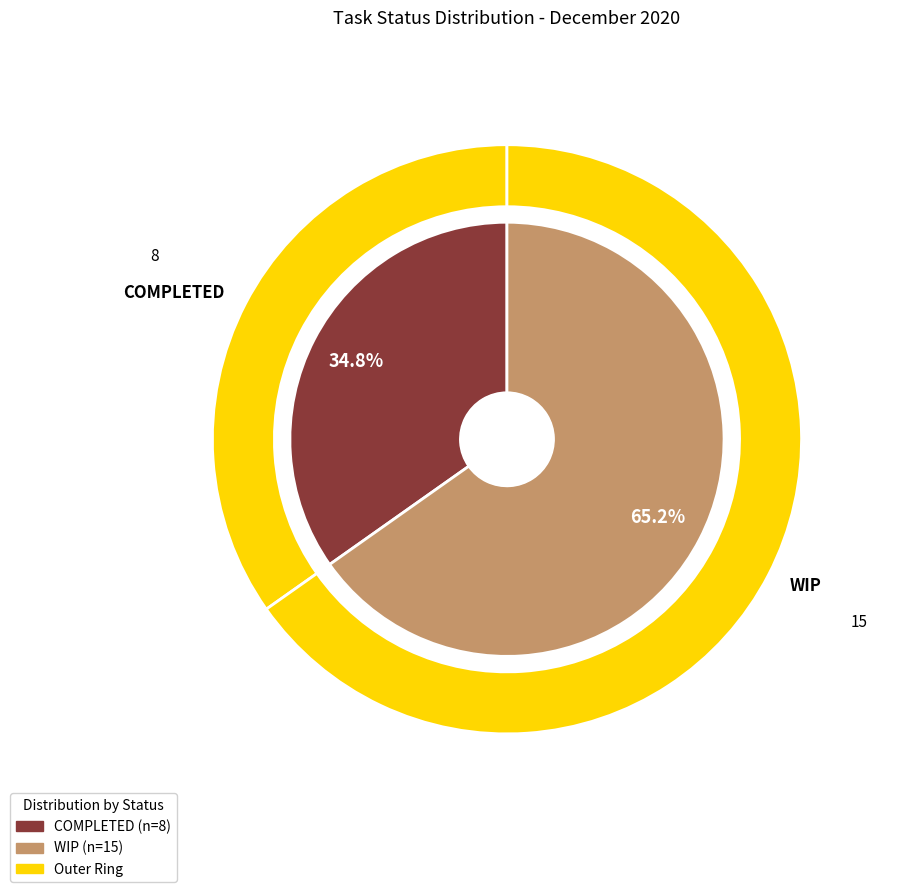

Which category has the biggest portion of the pie?

WIP